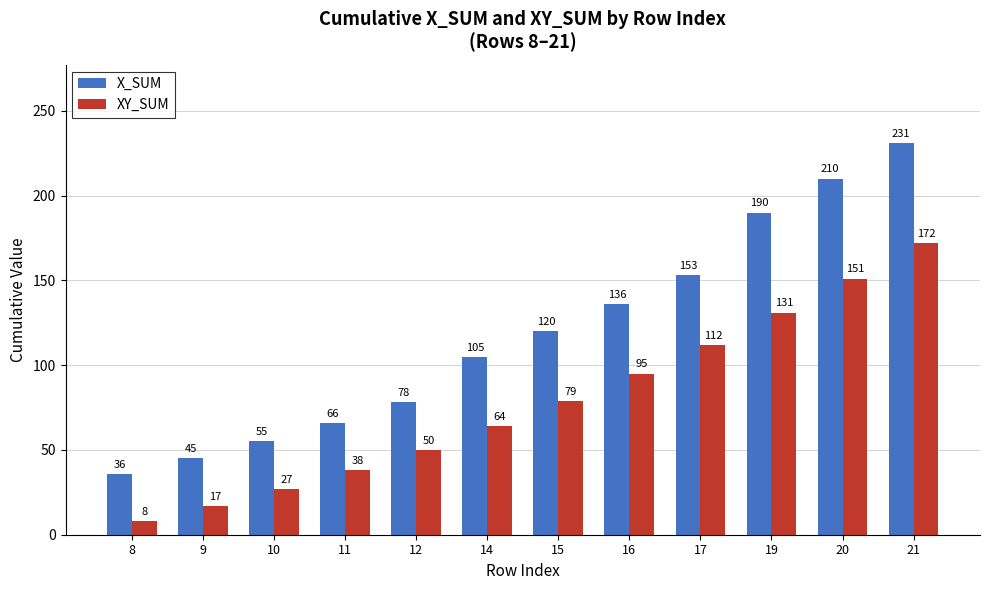

Does the chart contain stacked bars?

No